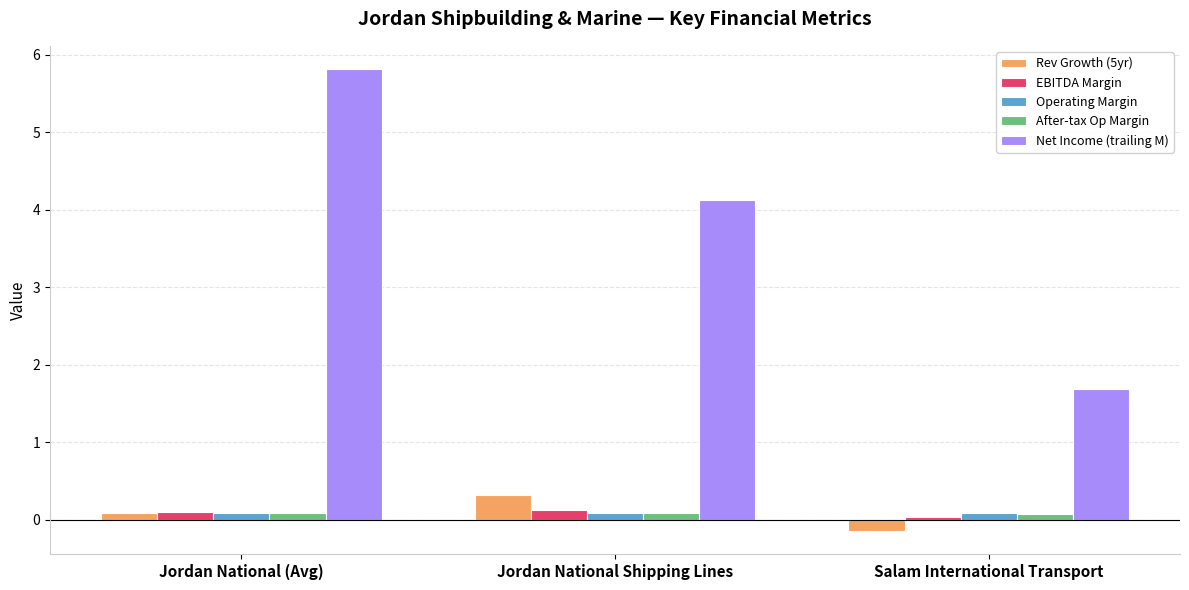

How many series are shown in this chart?

5